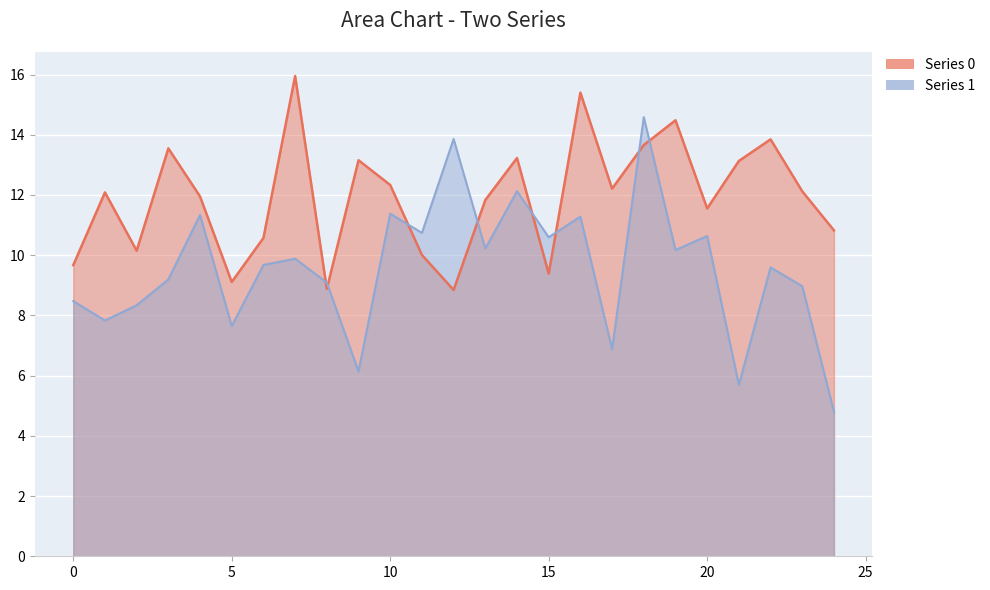

What is the total value across all series at 11?

20.7